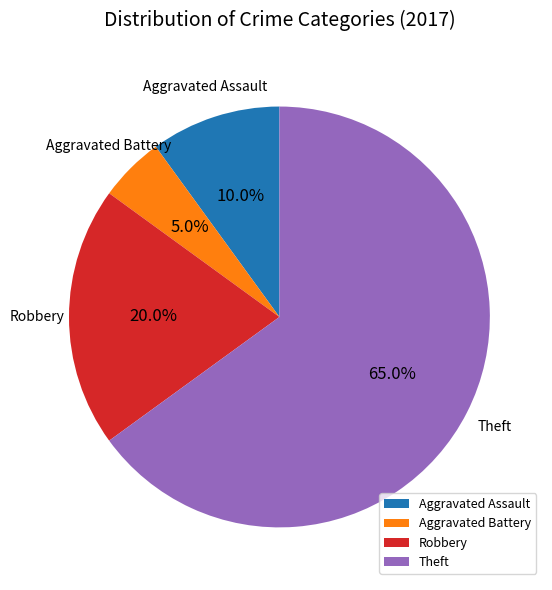

How many slices are in this pie chart?

4